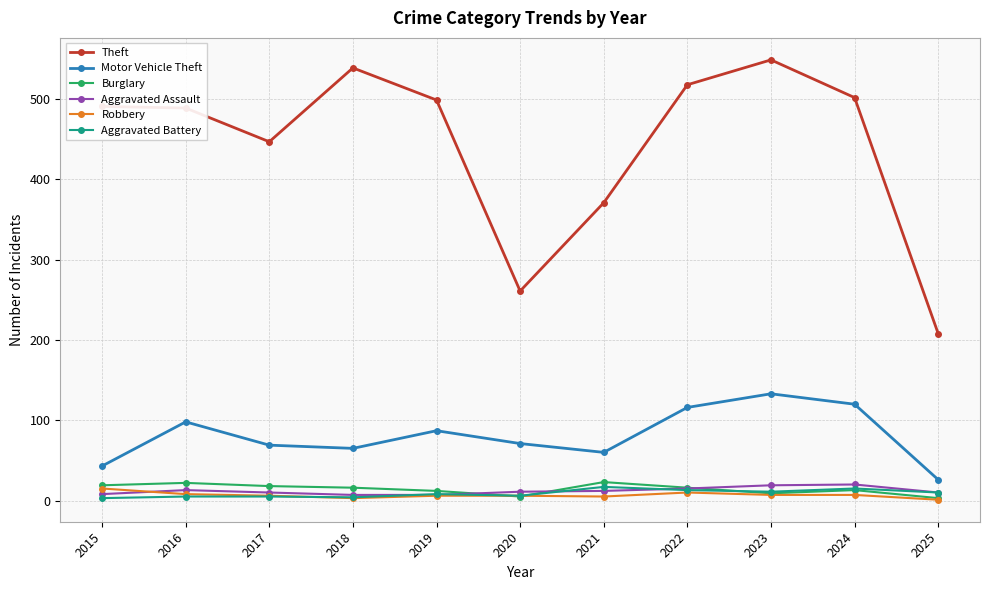

At which label does Theft reach its minimum?

2025